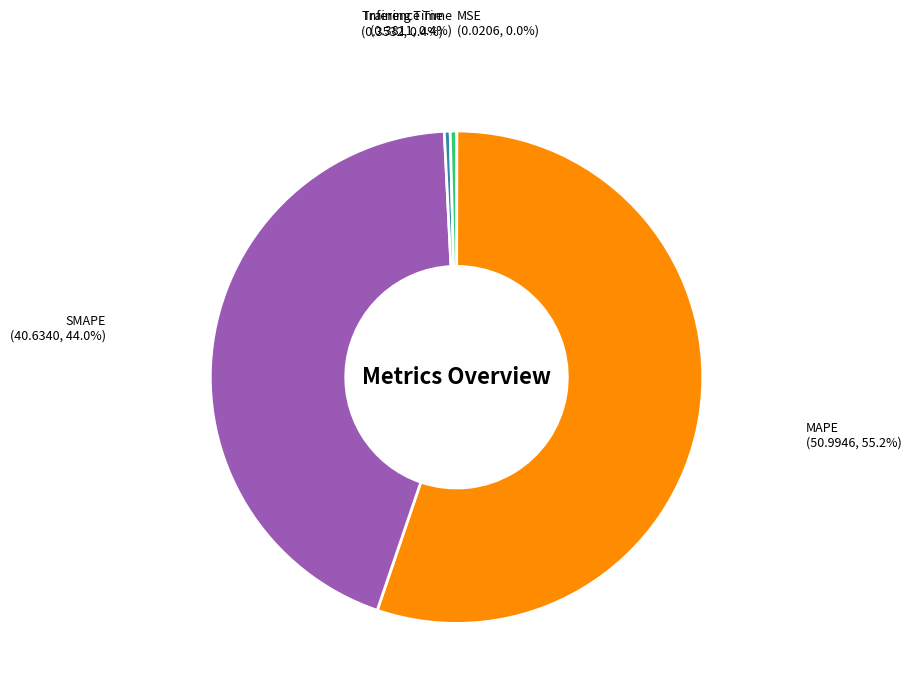

Which slice is the largest?

MAPE